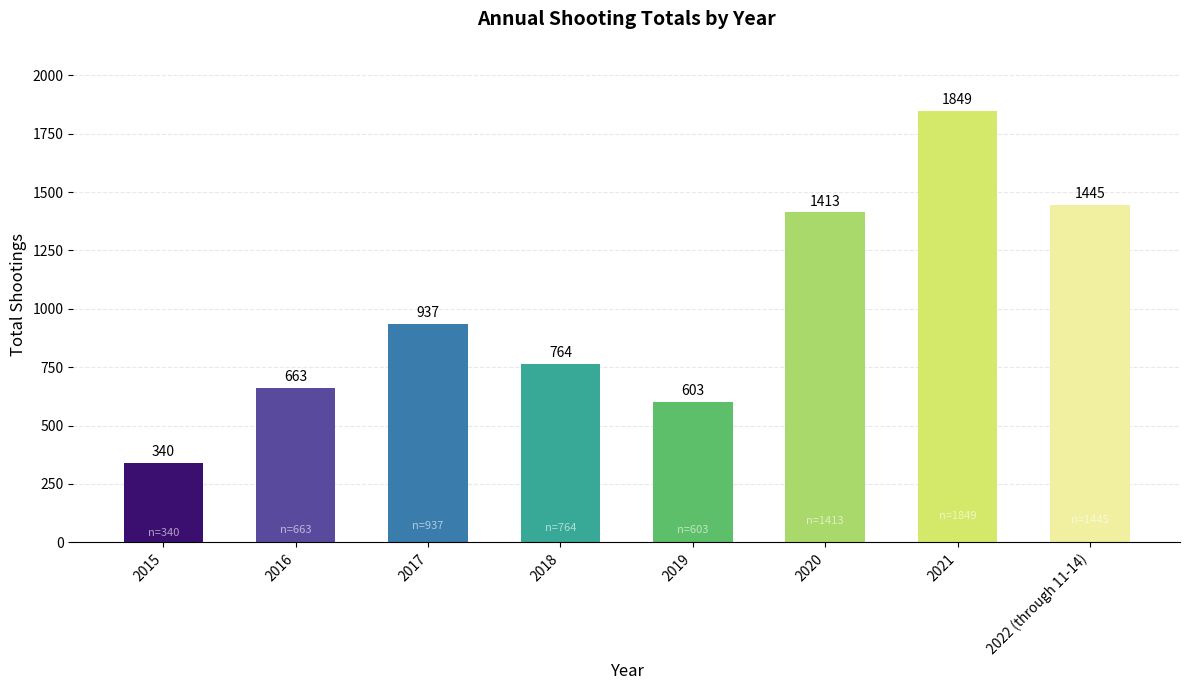

The chart shows a value of 1445 at 2022 (through 11-14). True or false?

True